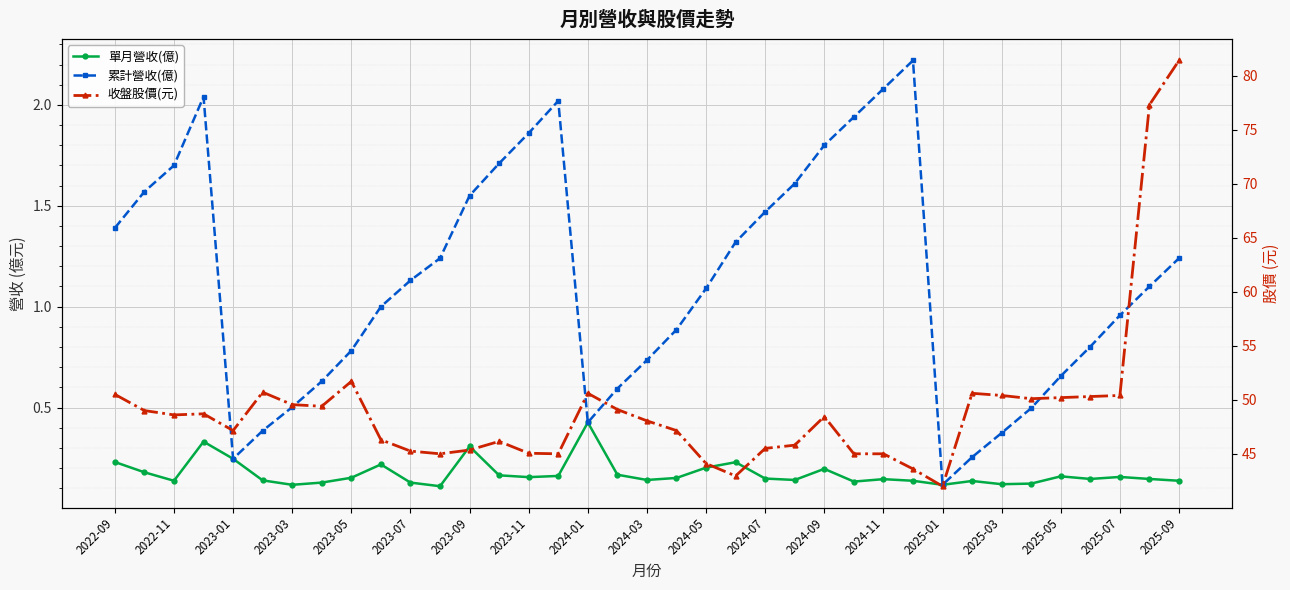

What position from the right is 2025-07?

3